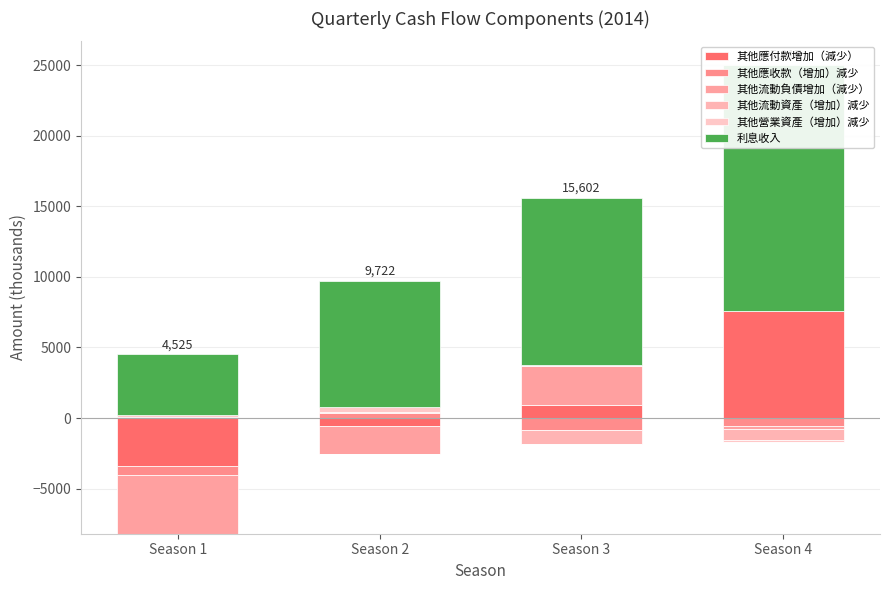

Between Season 2 and Season 3, which series saw the biggest shift?

利息收入